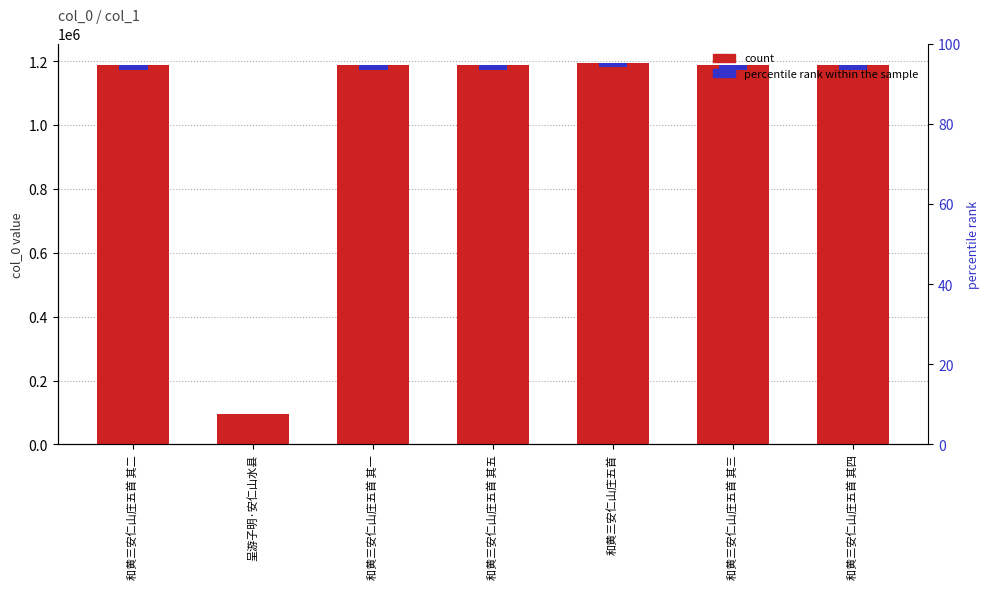

What is the label of the 6th bar from the left?

和黄三安仁山庄五首 其三